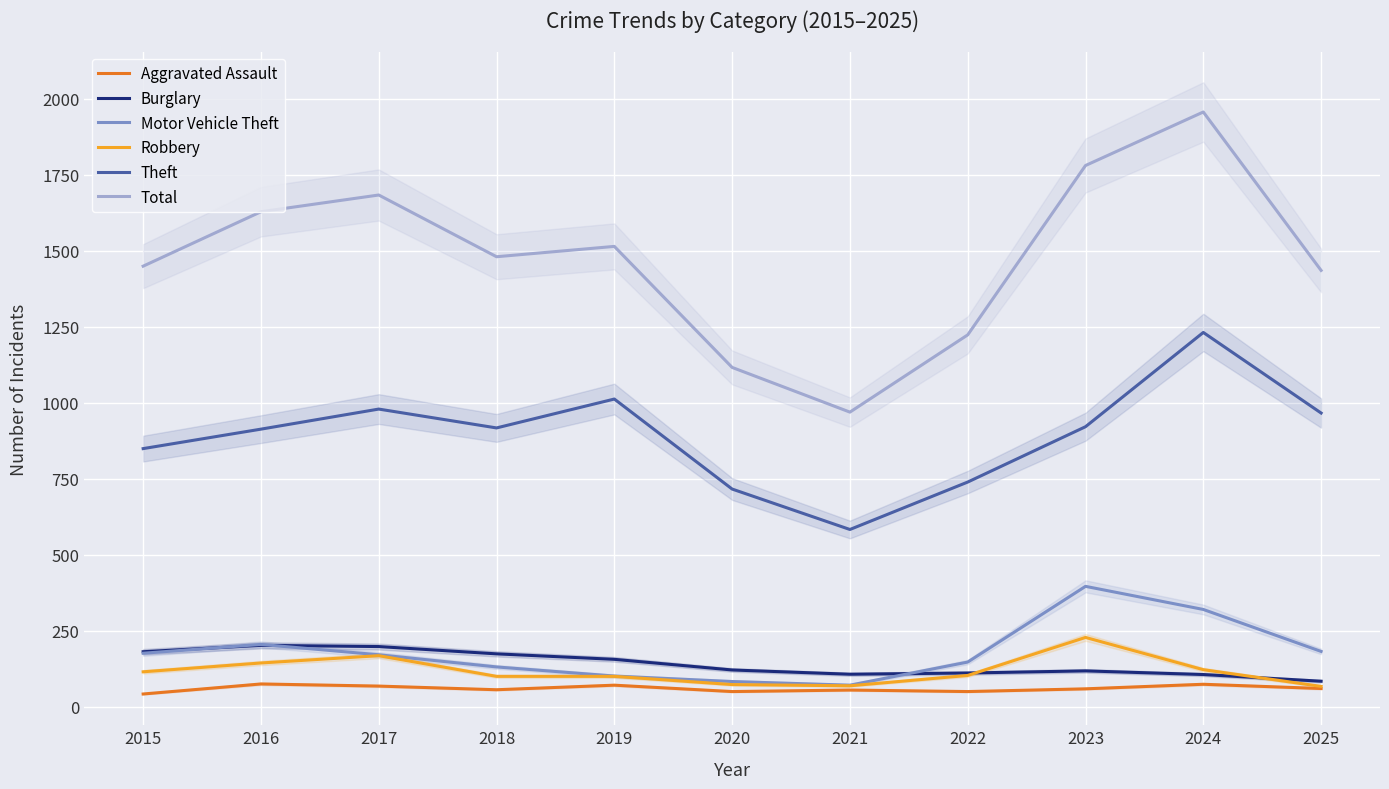

What is the difference between the second highest and second lowest values in the Theft series?

296